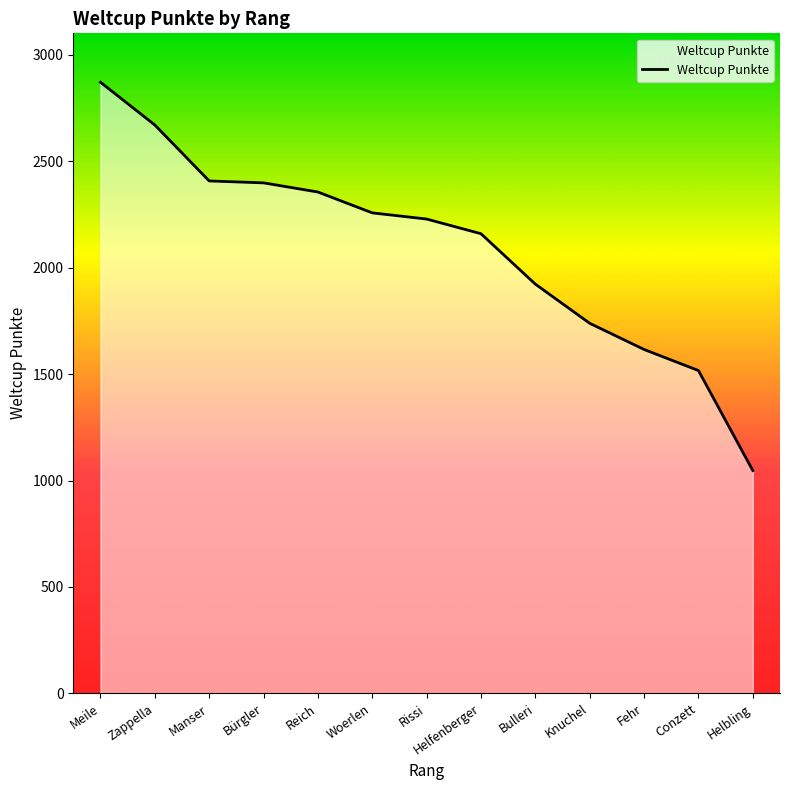

True or false: the data shows 2408 at Manser.

True